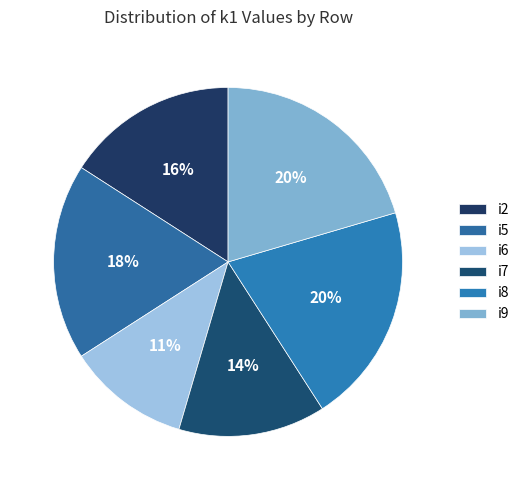

Is there any slice that represents more than half of the pie?

No